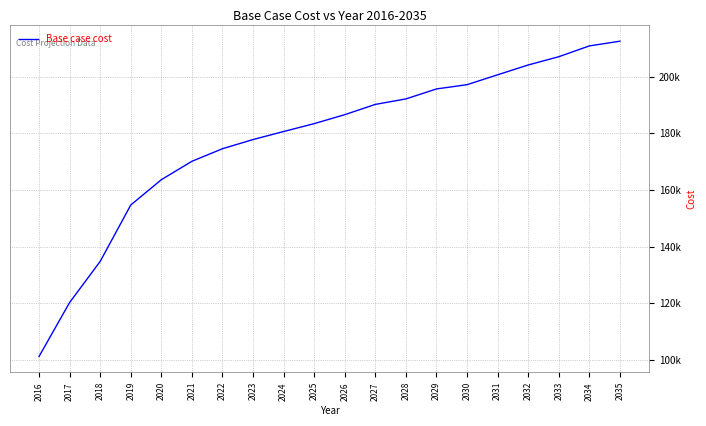

Where does the data first go above 186558?

2026